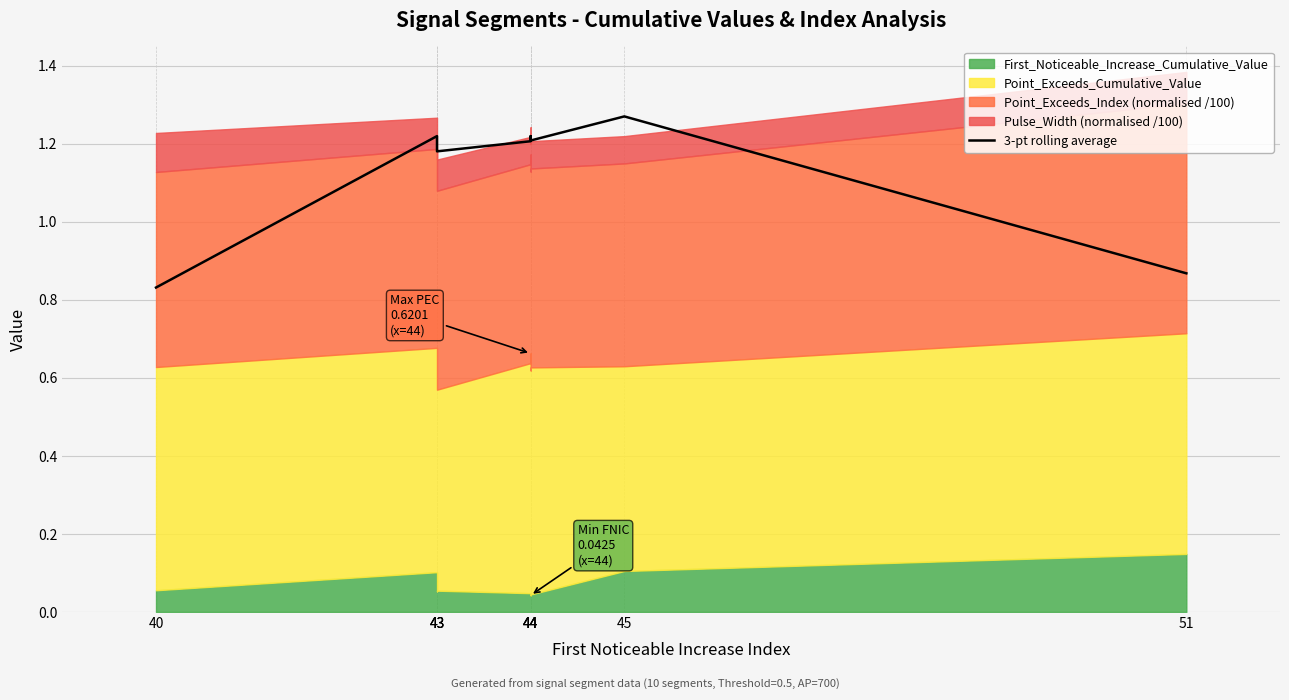

How many lines are shown in the chart?

1